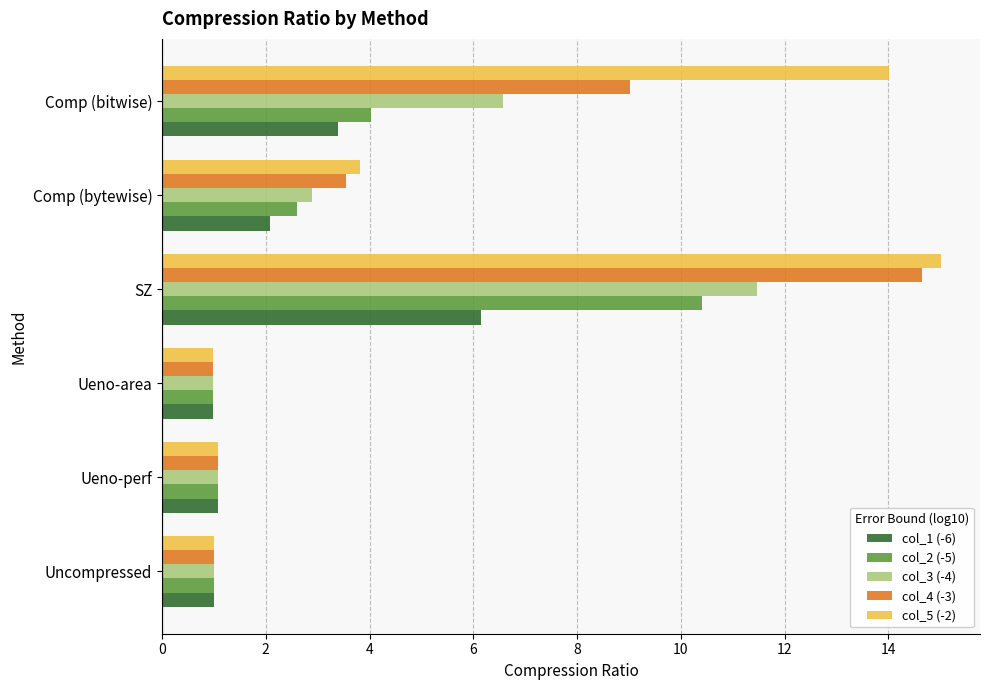

Rank the series by their average value, from lowest to highest.

col_1 (-6), col_2 (-5), col_3 (-4), col_4 (-3), col_5 (-2)